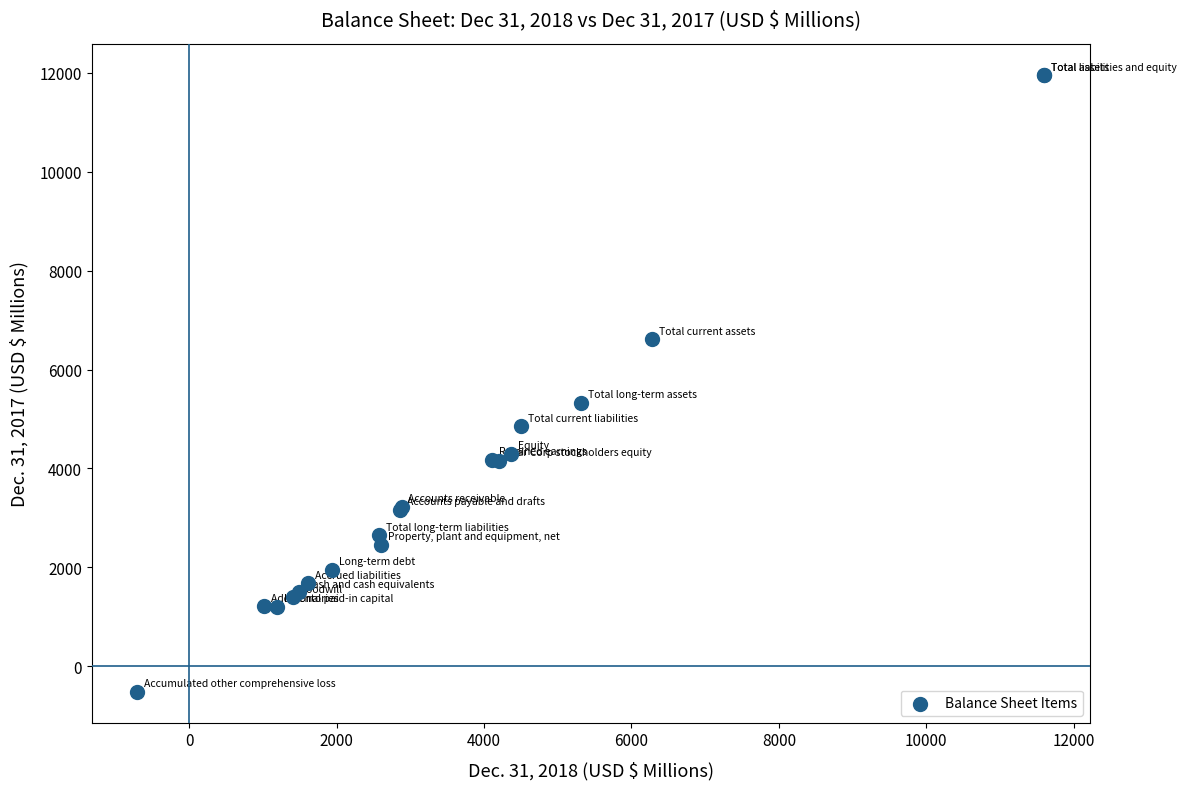

What Y value in the scatter plot is closest to 5716?

5332.9